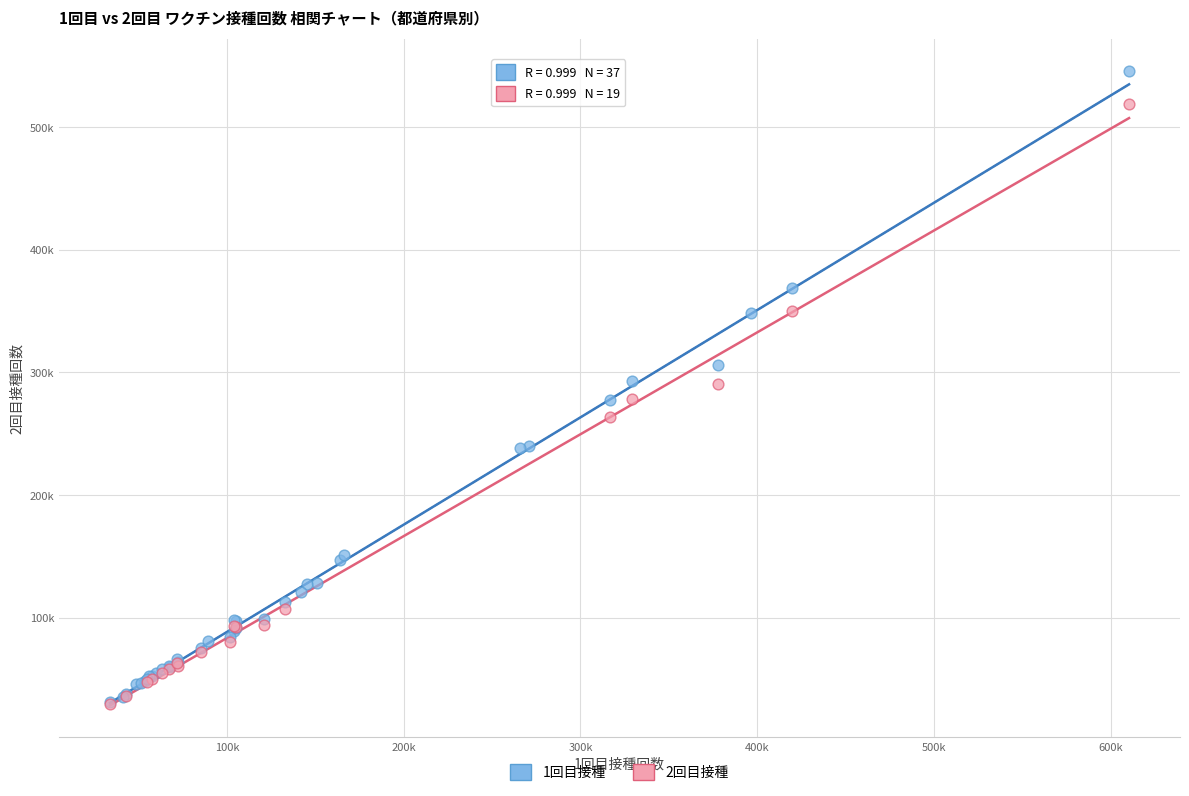

What are all the series names shown in the legend?

1回目接種, 2回目接種